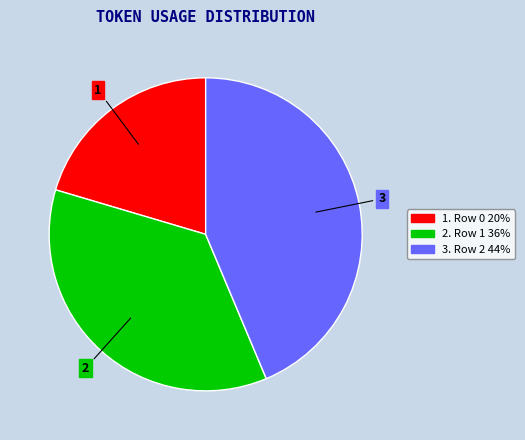

Is there a majority slice in this chart?

No